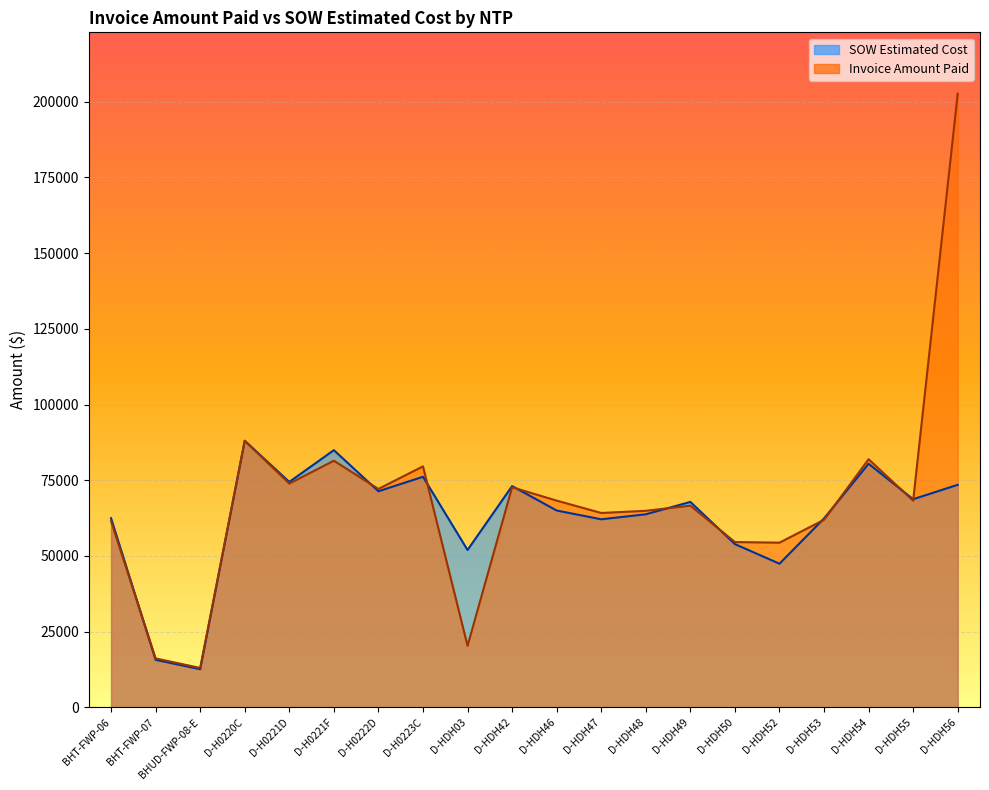

At which category is the sum across all series the highest?

D-HDH56